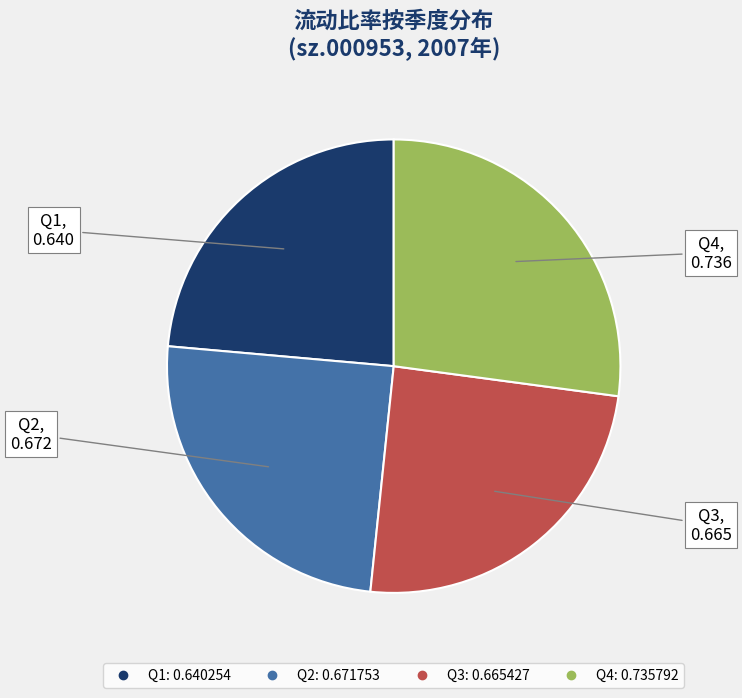

Does any single category account for the majority?

No